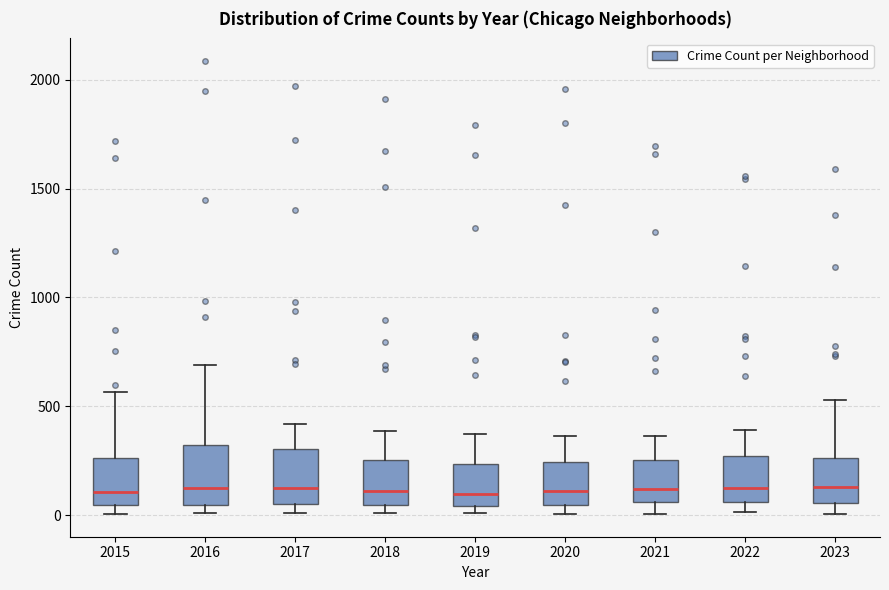

Where is the upper edge of the box at x = 2021 on the y-axis? The values are not printed on the chart, so give them approximately, as read against the axis.

250